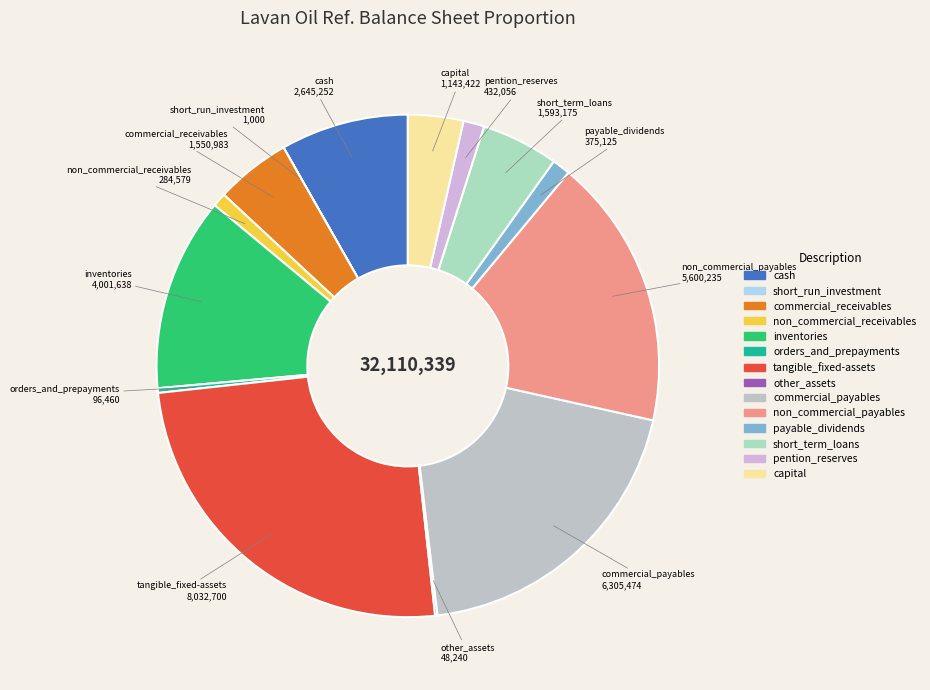

Is the sum of commercial_payables and pention_reserves greater than half?

No